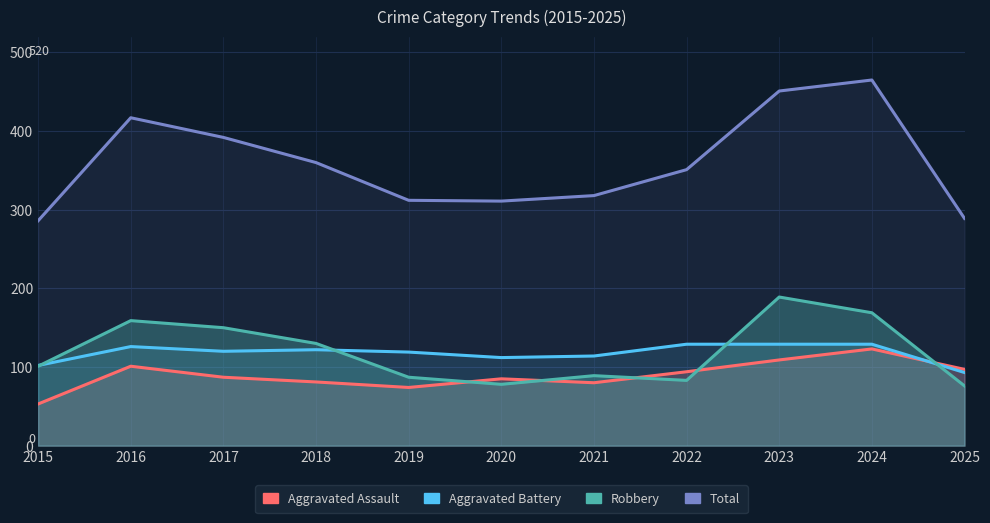

Which series has the widest spread of values?

Total